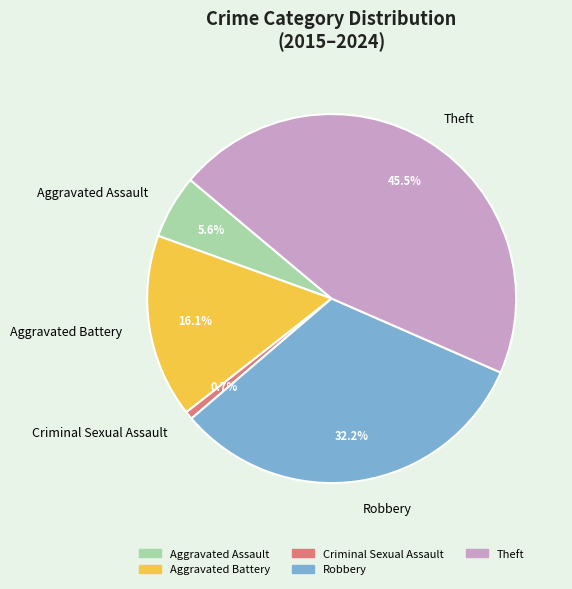

What is the ratio of the value at Theft to the value at Aggravated Battery?

2.8